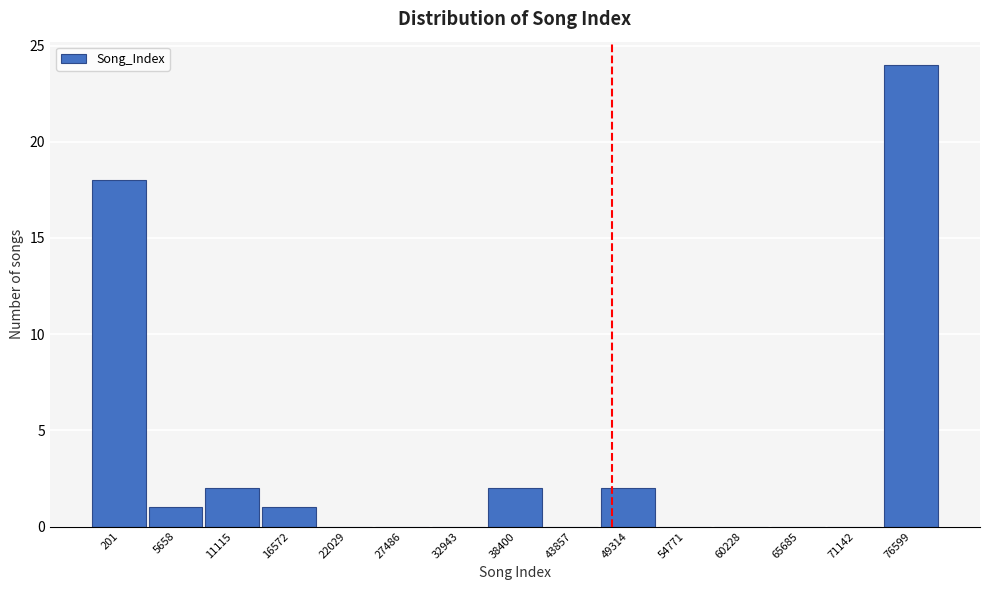

Reading left to right, transcribe all the data shown in this chart.

201=18	5658=1	11115=2	16572=1	22029=0	27486=0	32943=0	38400=2	43857=0	49314=2	54771=0	60228=0	65685=0	71142=0	76599=24